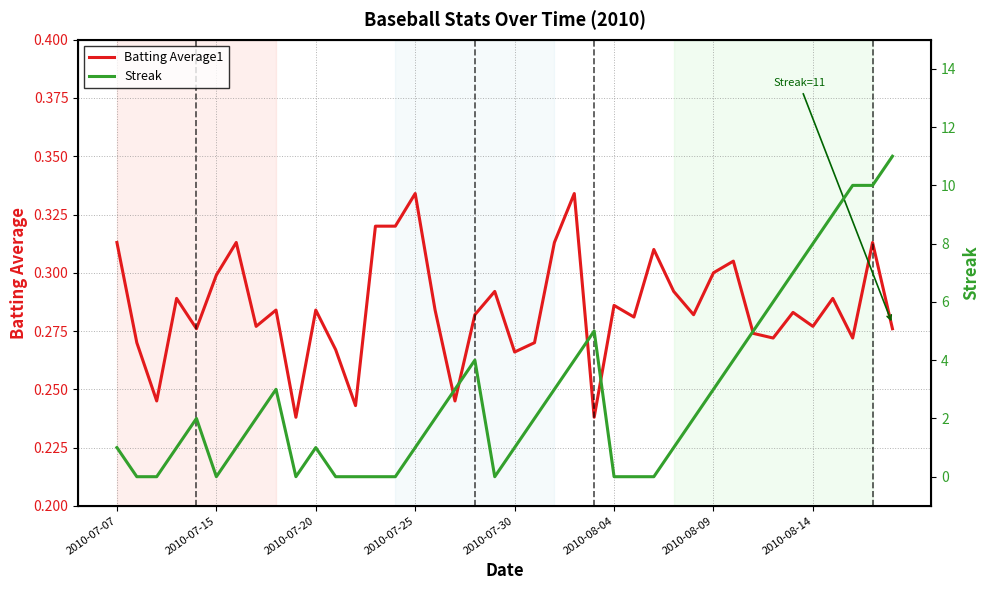

Where does the Streak series first go above 2?

8